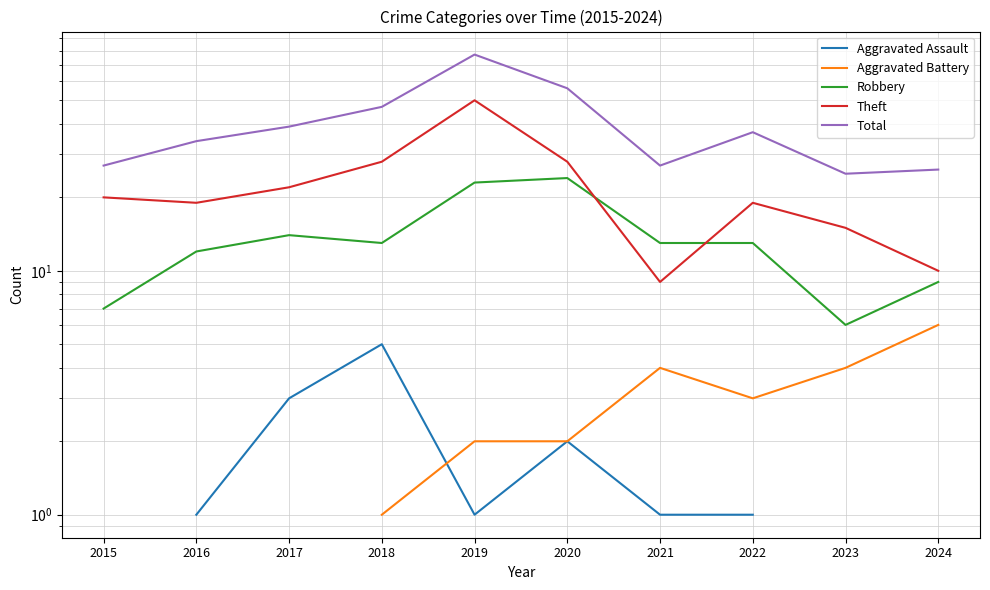

Which series has the largest total across all categories?

Total